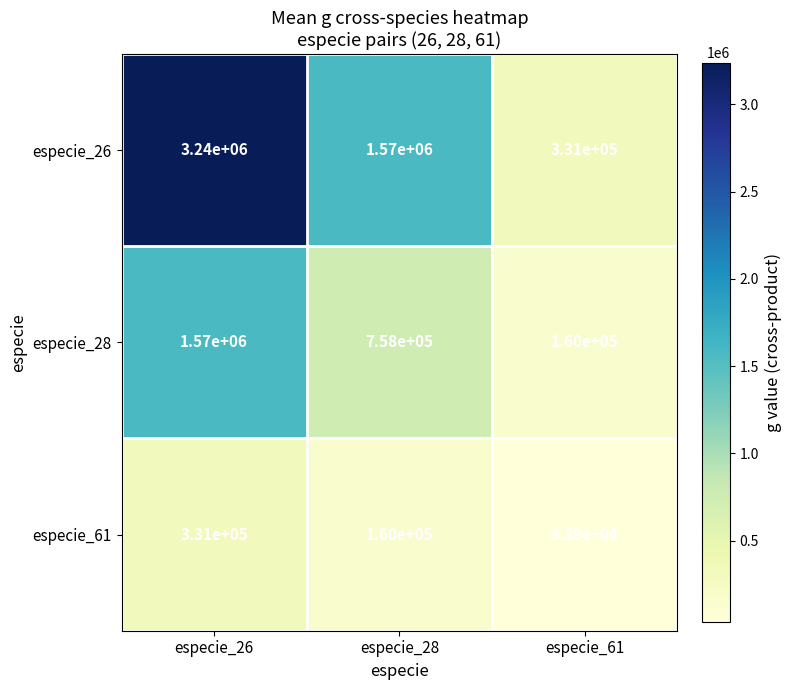

What is the difference between the maximum and minimum values in the especie_28 series?

1410000